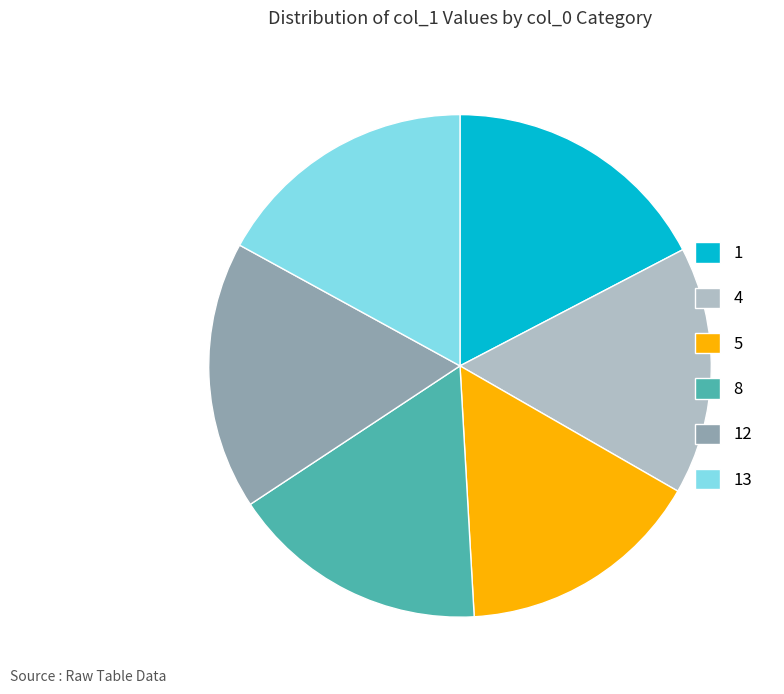

Is the sum of 12 and 5 greater than half?

No